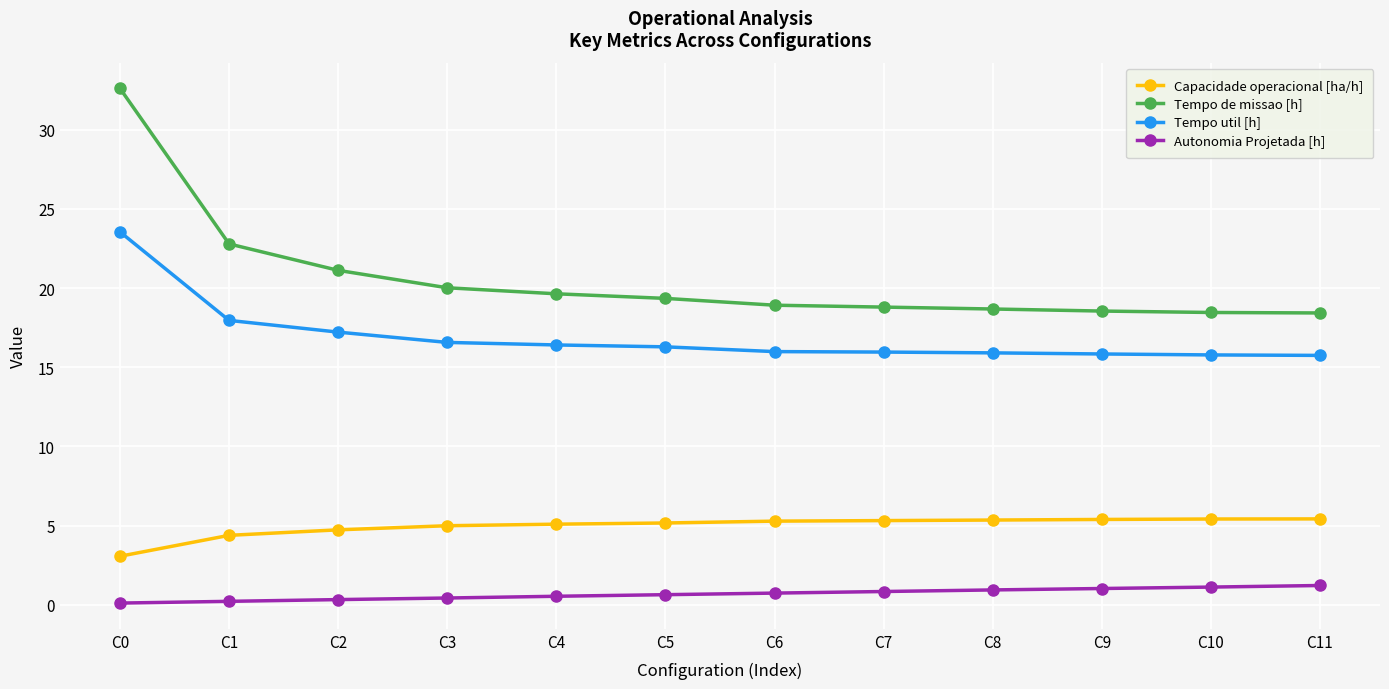

Is this an area chart (filled region under the line)?

No